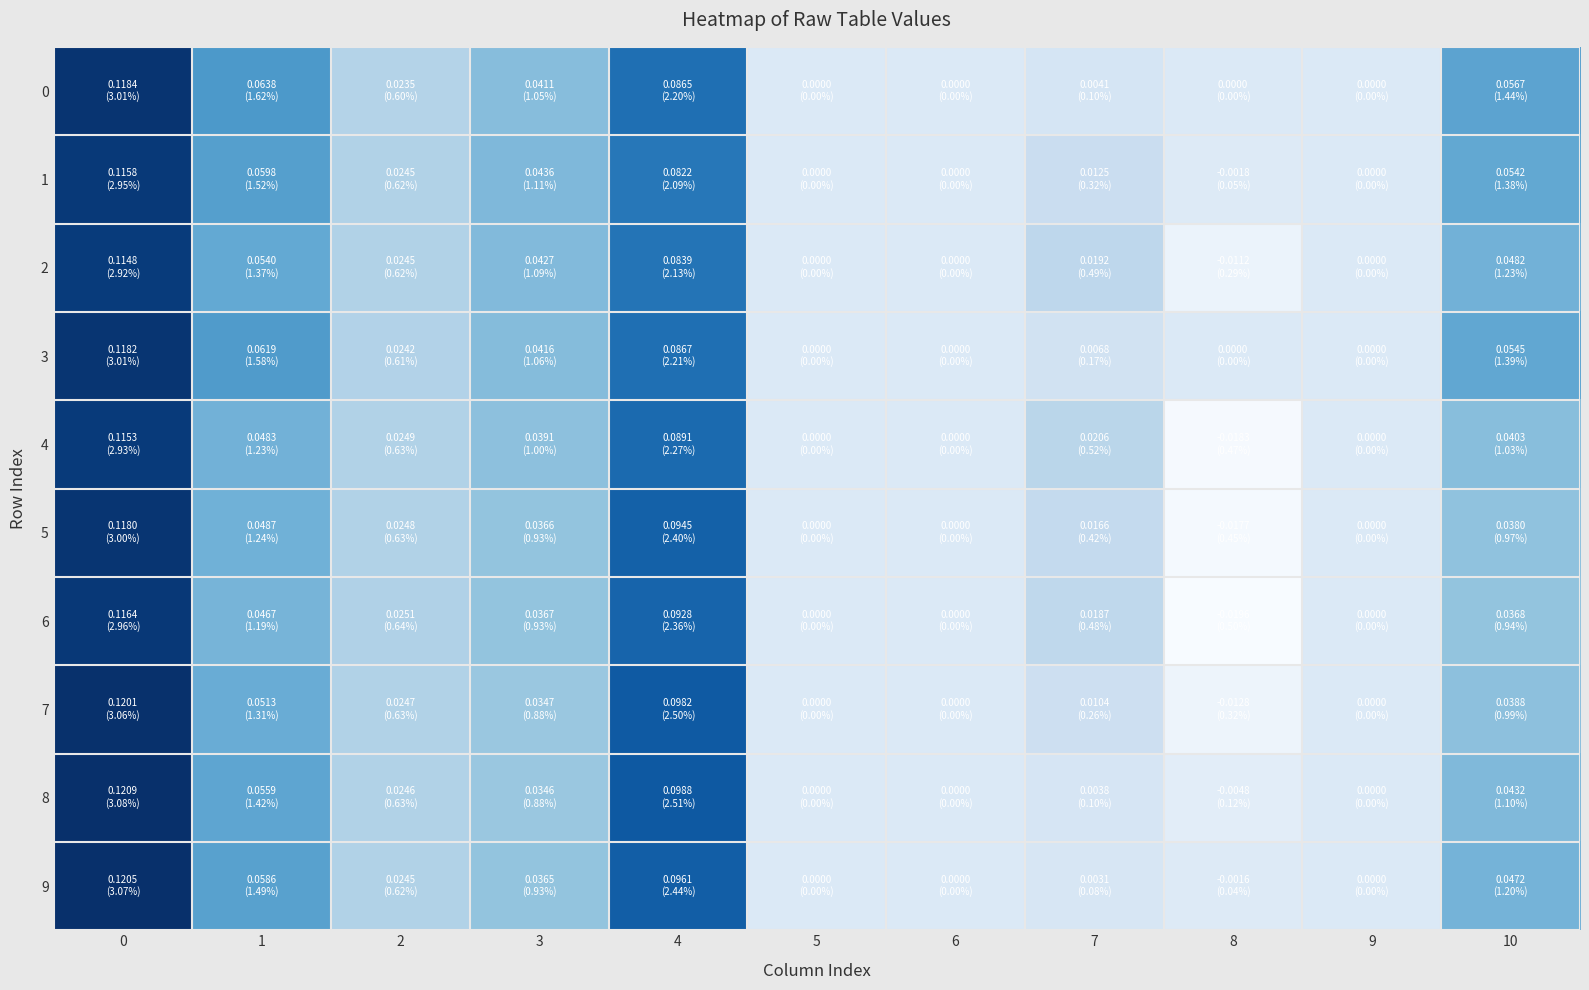

How many categories are shown in the chart?

11